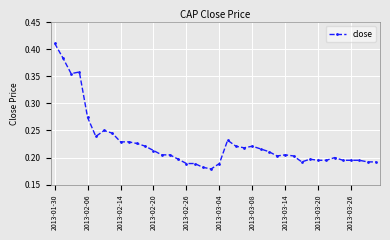

How many values are between 0 and 1?

40